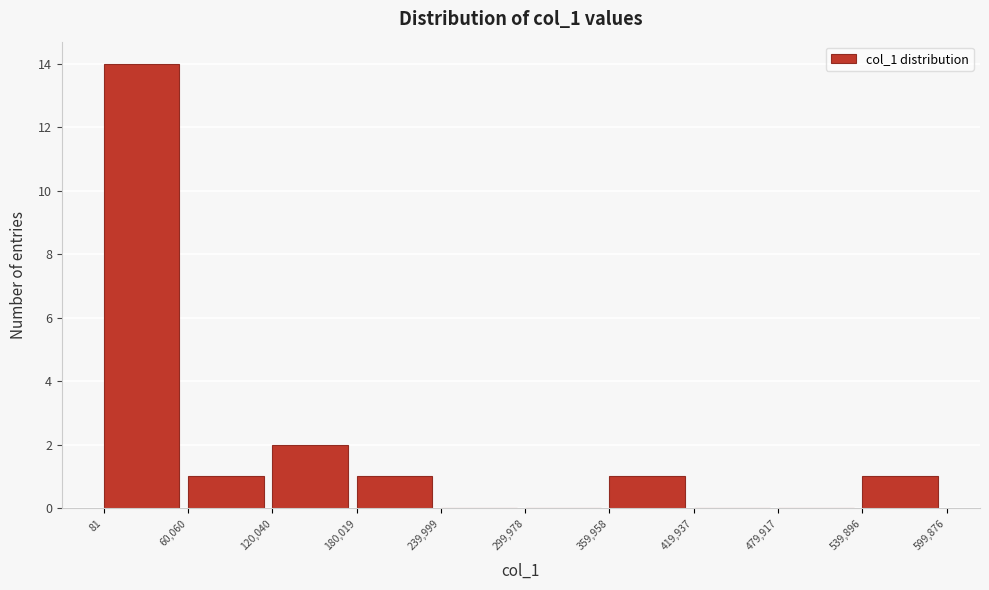

Over which range of the x-axis is the bar tallest?

81 to 60,060